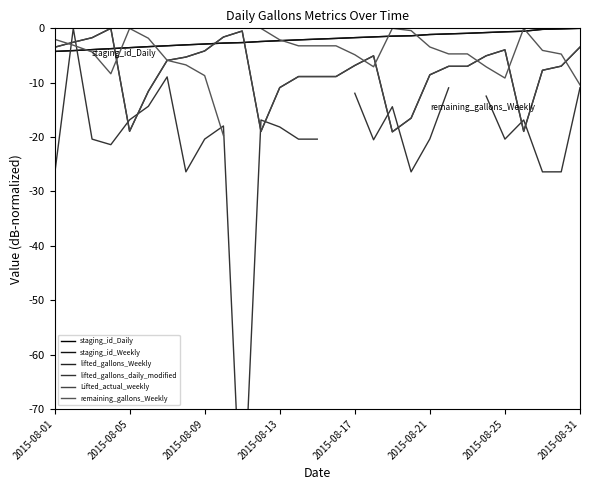

Rank the series by their average value, from highest to lowest.

staging_id_Weekly, lifted_gallons_Weekly, lifted_gallons_daily_modified, Lifted_actual_weekly, remaining_gallons_Weekly, staging_id_Daily